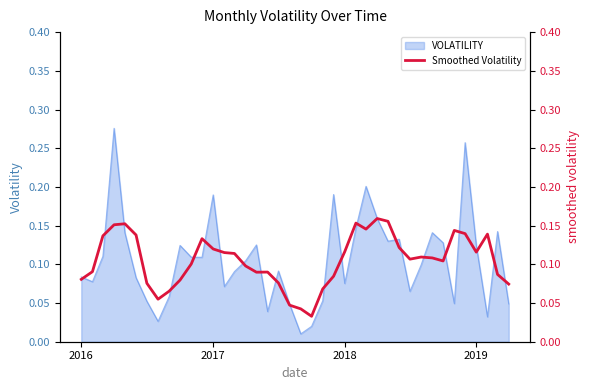

How many values are between 0 and 1?

40